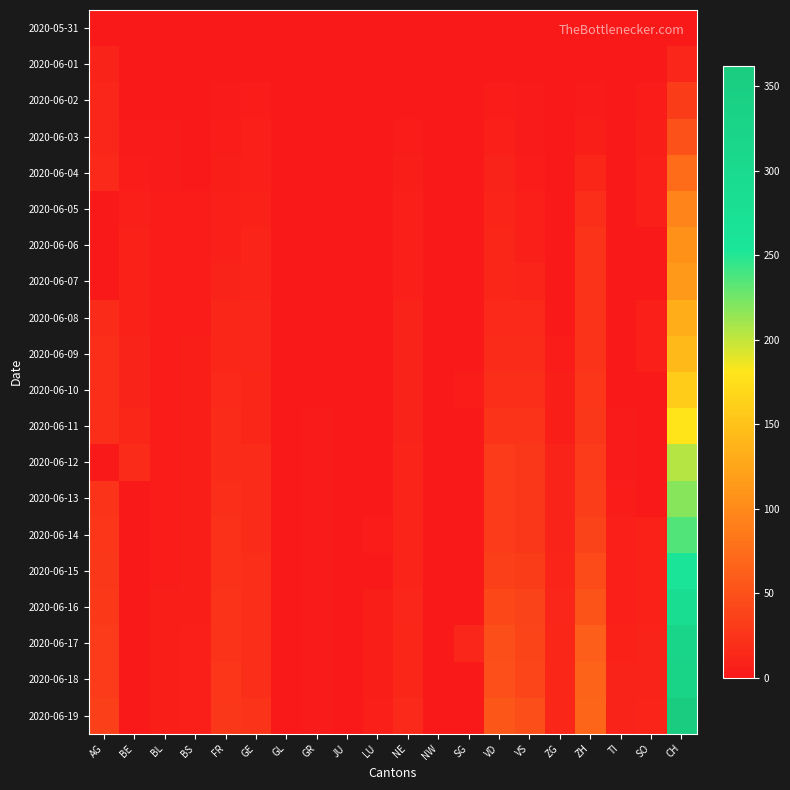

List the series in order of their peak value, highest first.

2020-06-19, 2020-06-18, 2020-06-17, 2020-06-16, 2020-06-15, 2020-06-14, 2020-06-13, 2020-06-12, 2020-06-11, 2020-06-10, 2020-06-09, 2020-06-08, 2020-06-07, 2020-06-06, 2020-06-05, 2020-06-04, 2020-06-03, 2020-06-02, 2020-06-01, 2020-05-31